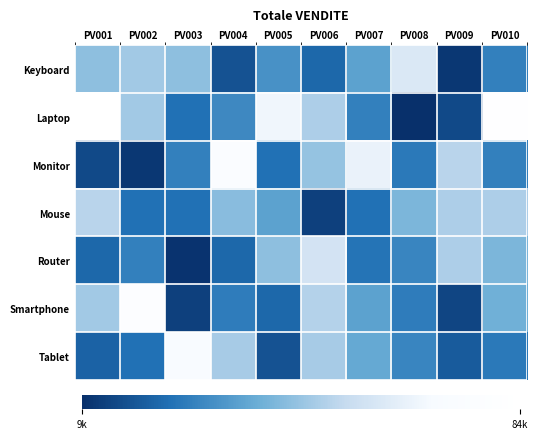

Which series has the largest range (max minus min)?

Laptop